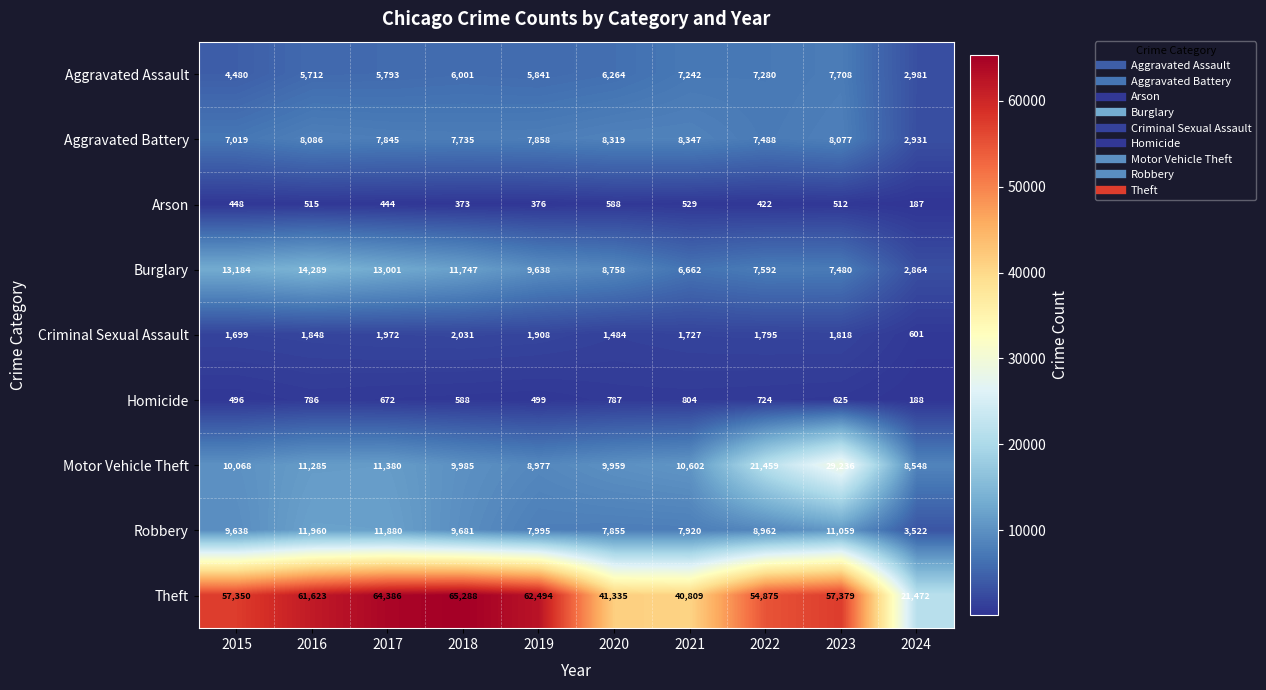

At which category is the sum across all series the highest?

2023